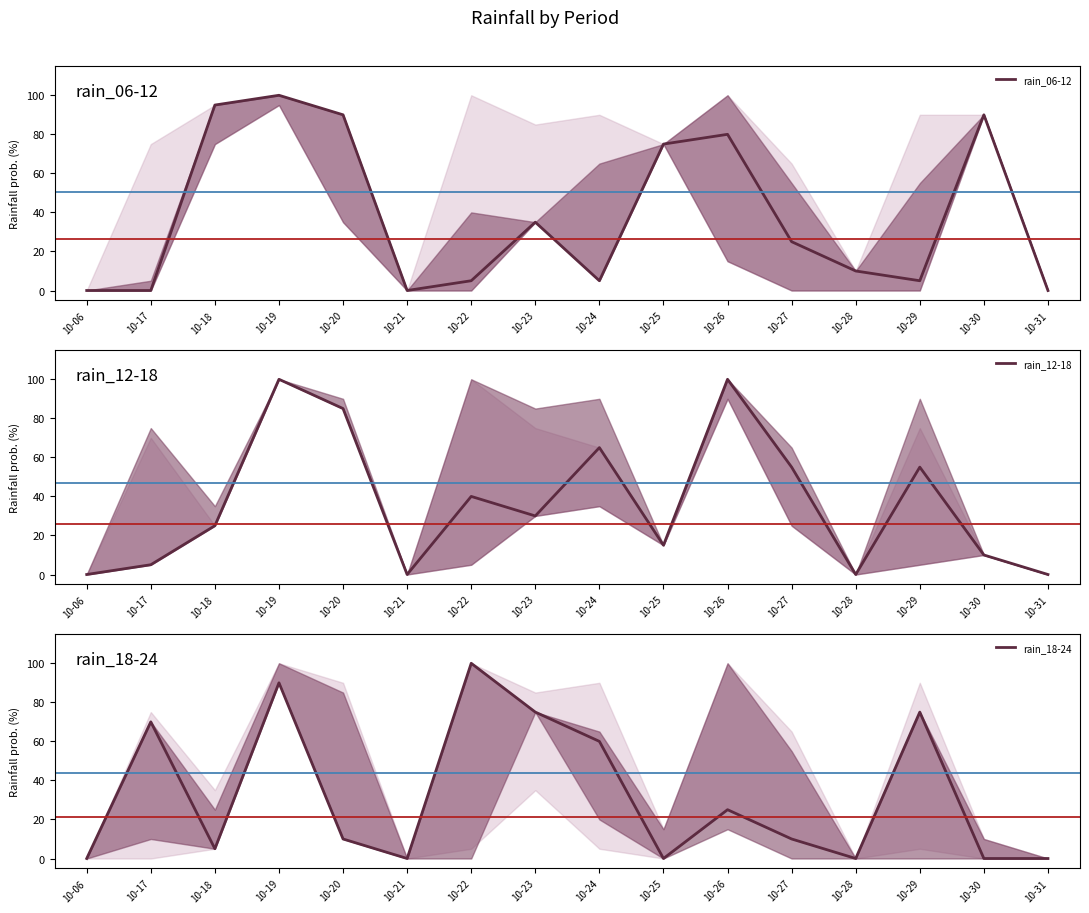

Rank the series at 10-20 from lowest to highest value.

rain_18-24, rain_12-18, rain_06-12